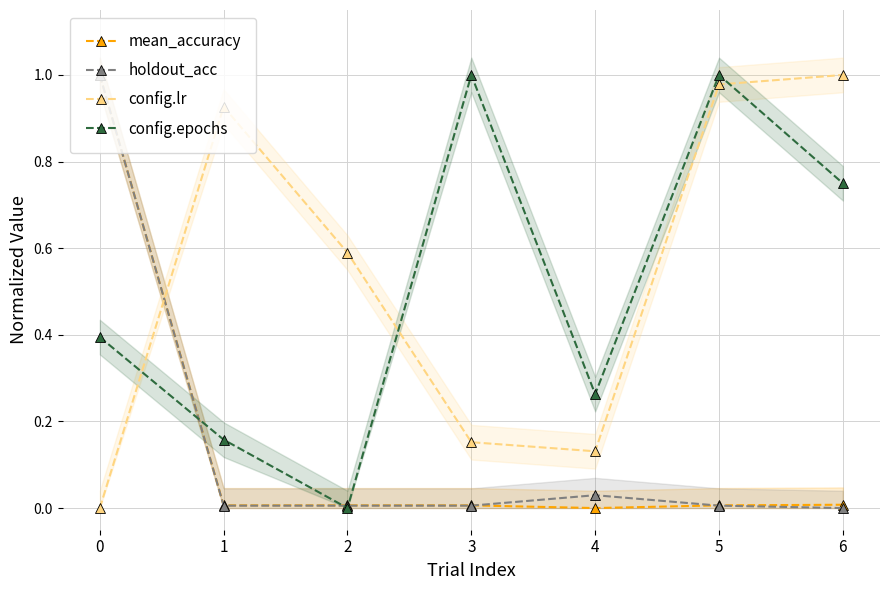

At which category does holdout_acc reach its first local peak?

4